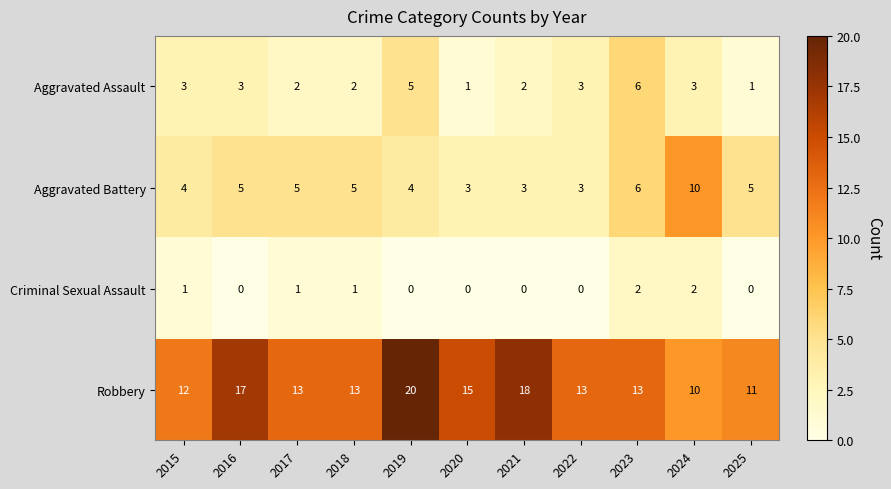

The value of Robbery at 2016 is 31. True or false?

False